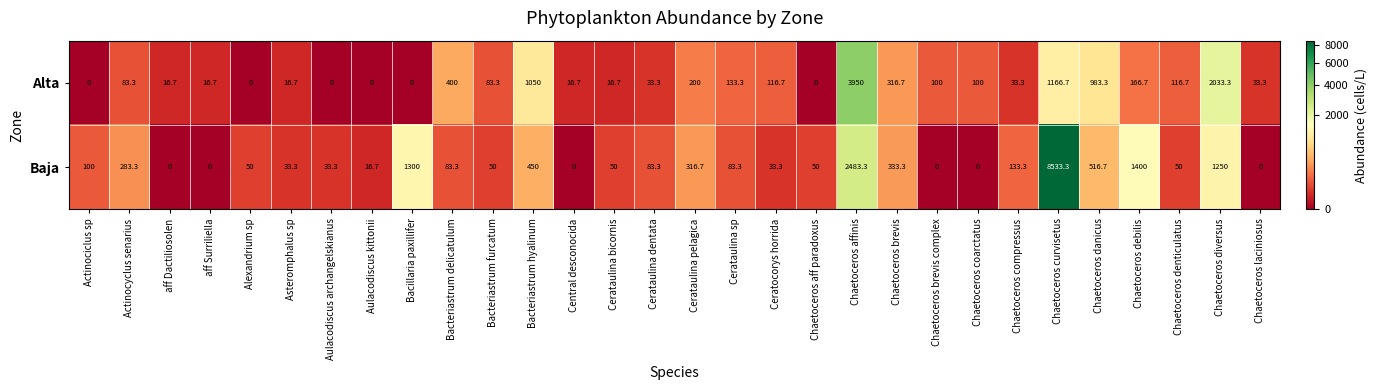

What is the maximum value for Alta?

3950.0